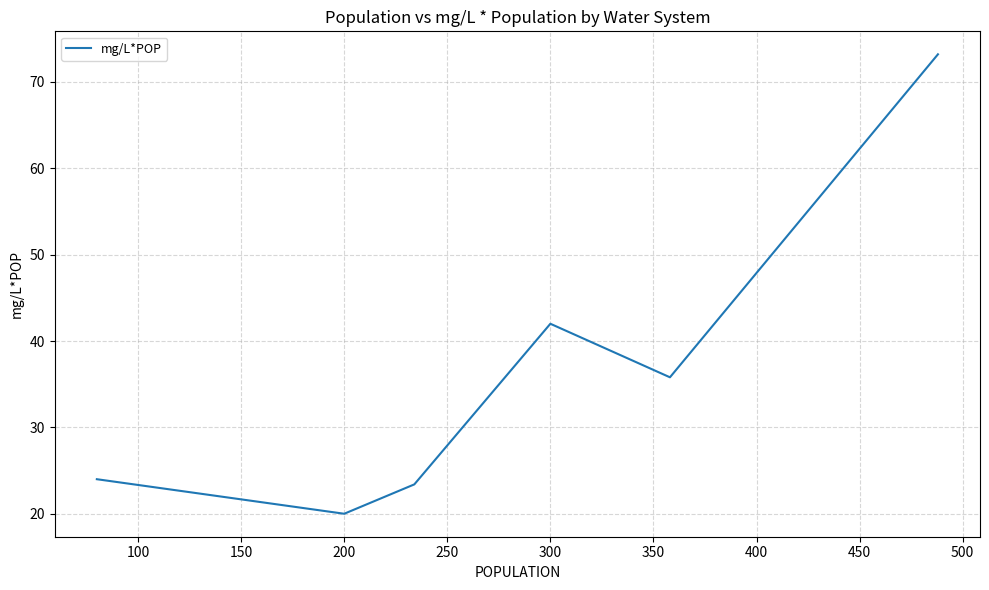

How many interior local peaks (higher than both neighbors) does the data have?

1